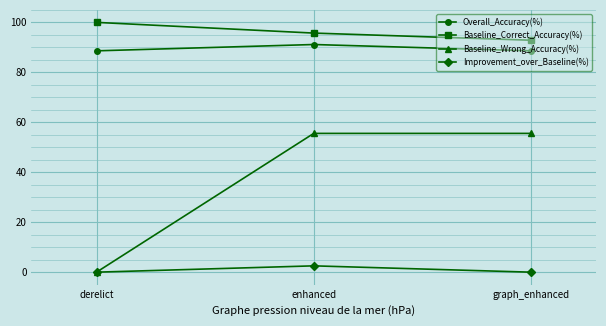

What is the value of the Overall_Accuracy(%) point at the 2nd from the left?

91.1